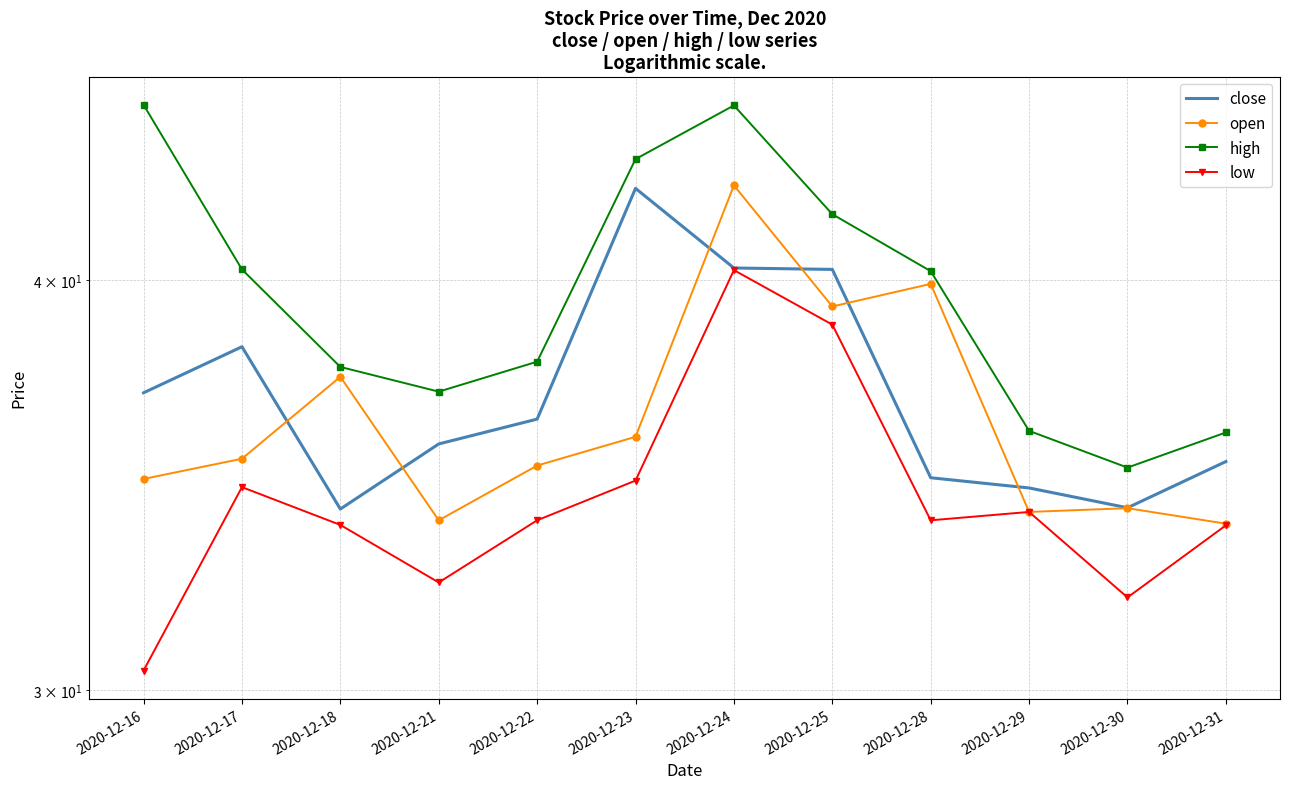

Which series changed the most between 2020-12-17 and 2020-12-23?

close